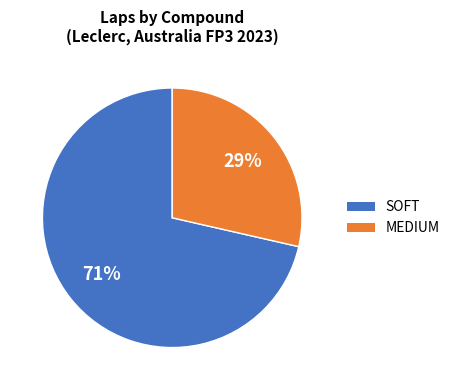

Is it true that MEDIUM is 29% of the pie?

True